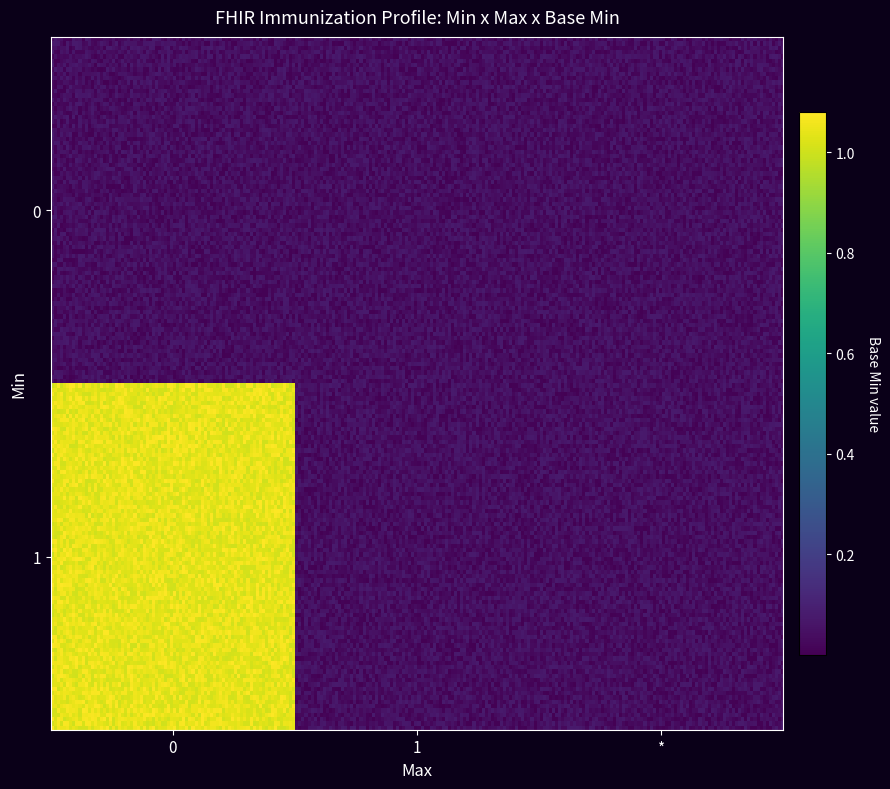

Count the number of data series in this chart.

2